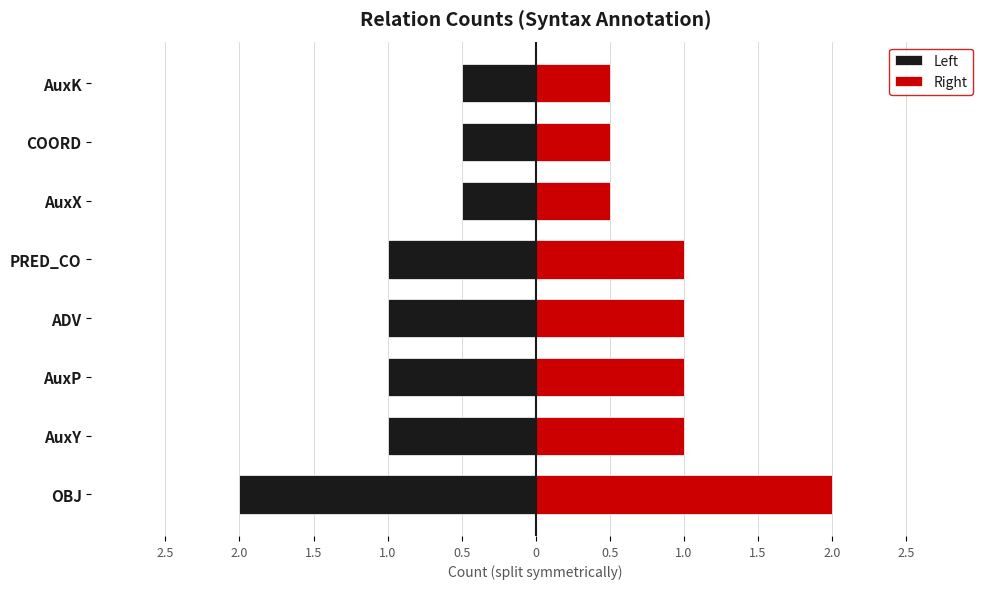

At how many categories does at least one series exceed -1?

8